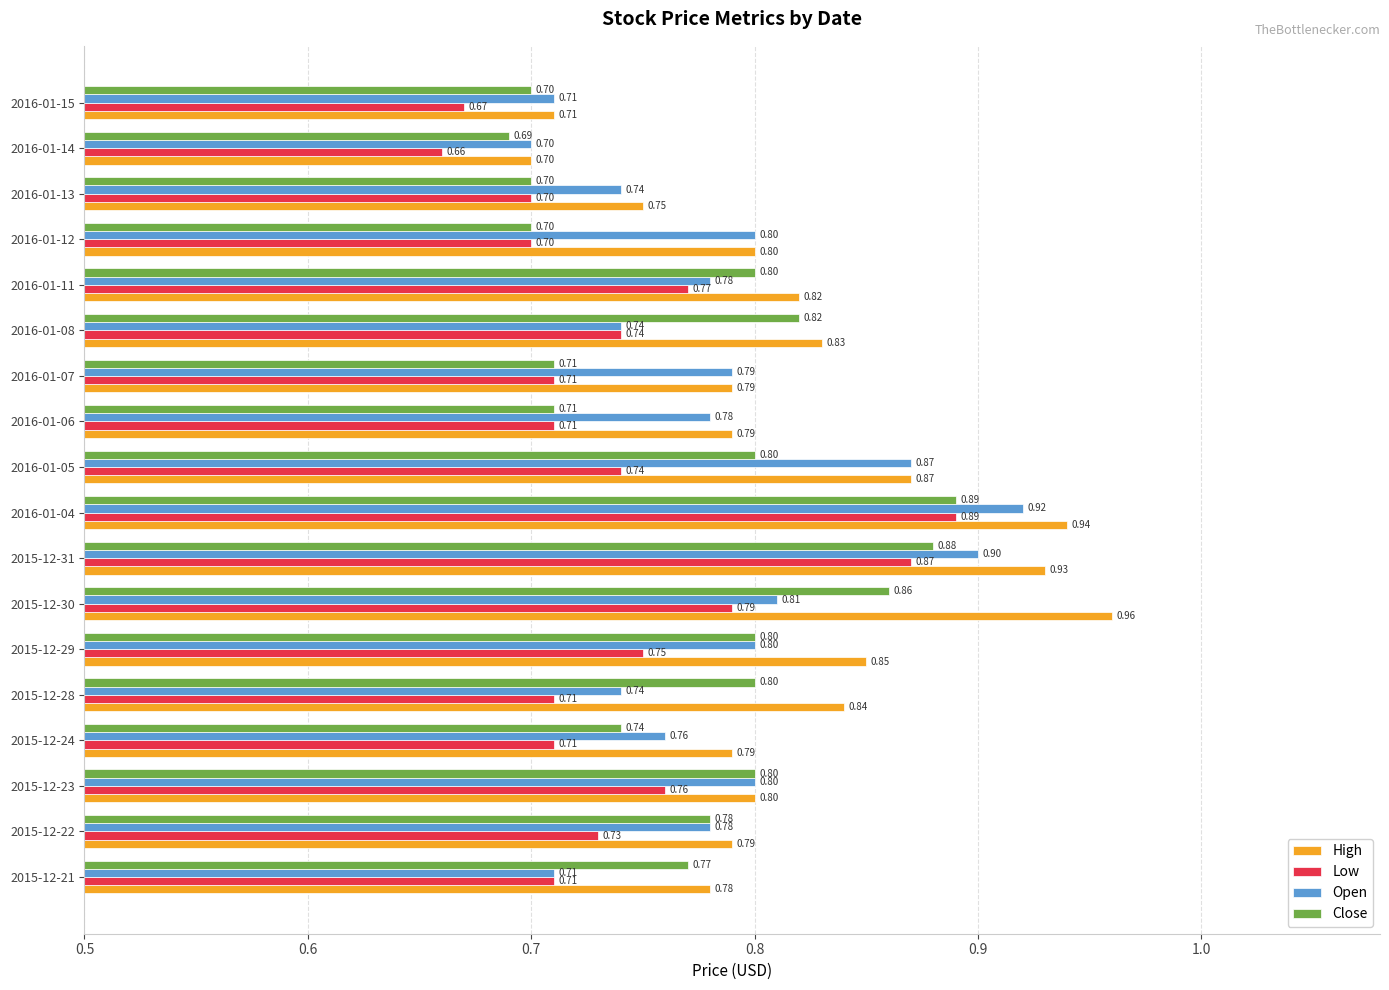

Which series has the largest range (max minus min)?

High